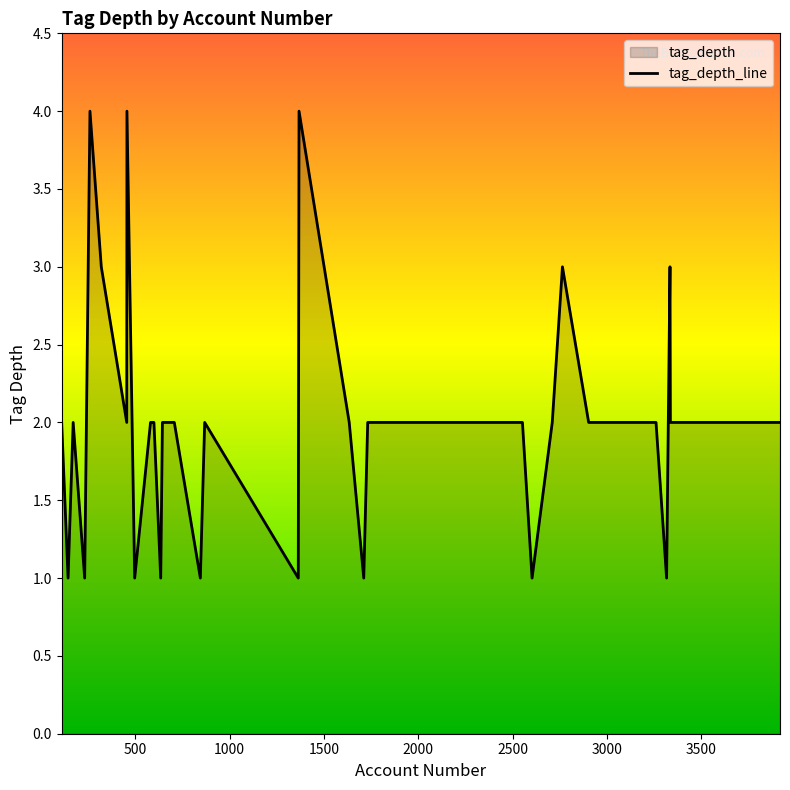

What is the difference between the maximum and minimum values?

3